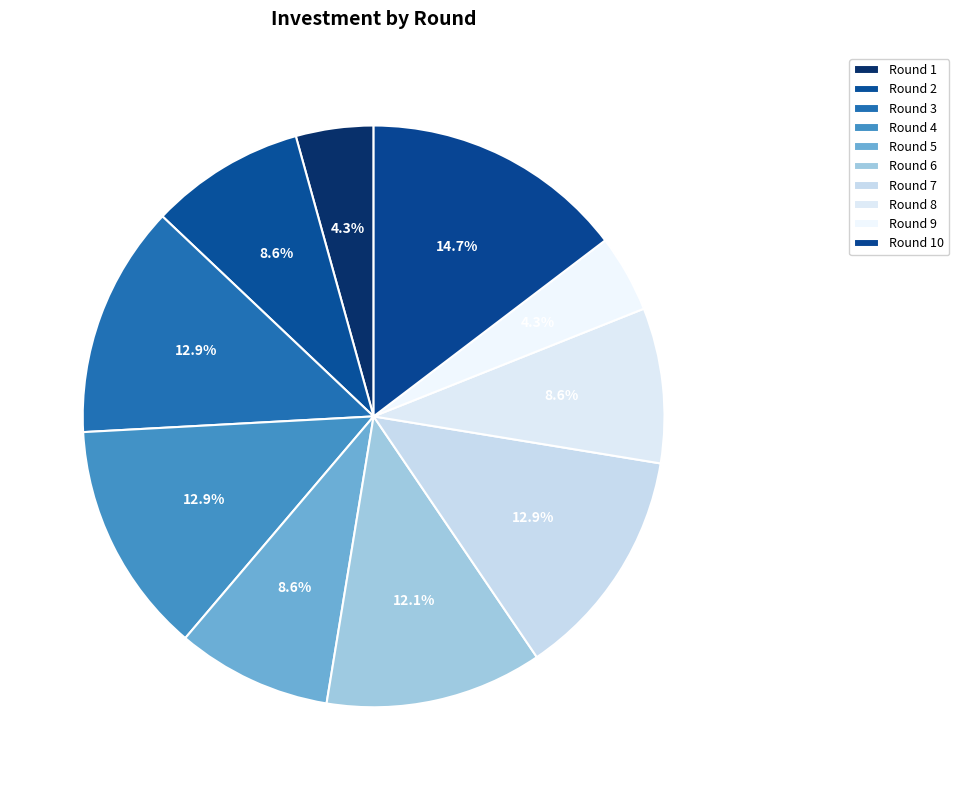

Does Round 3 account for over 50% of the chart?

No